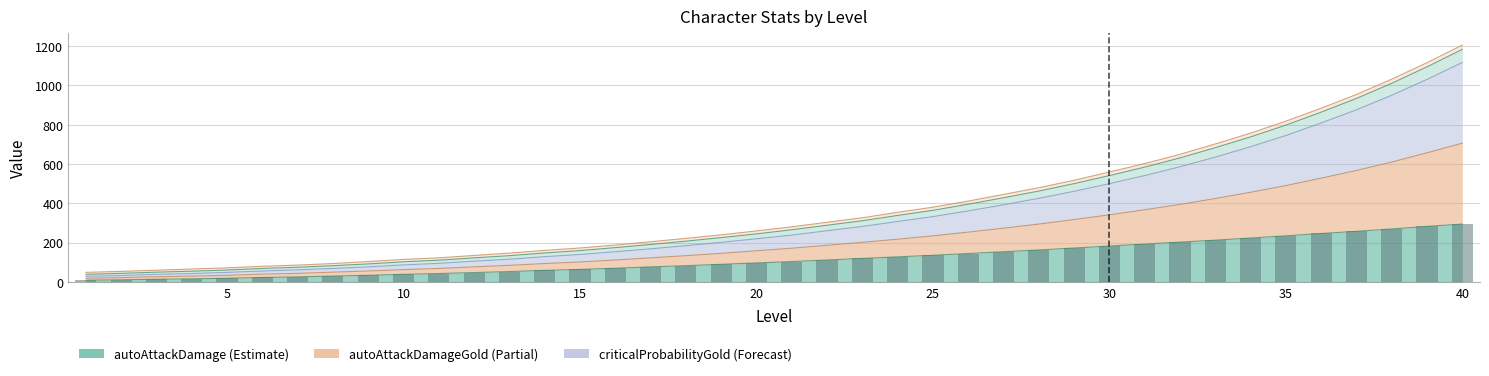

How many data points in autoAttackDamageGold are above 238?

19